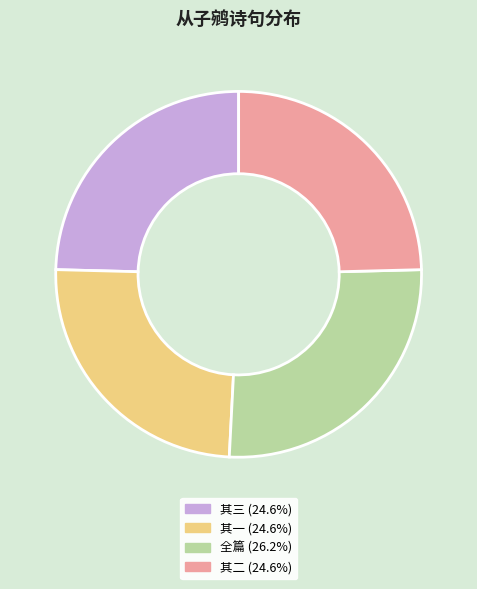

Combined, do 全篇 (26.2%) and 其二 (24.6%) account for over 50%?

Yes